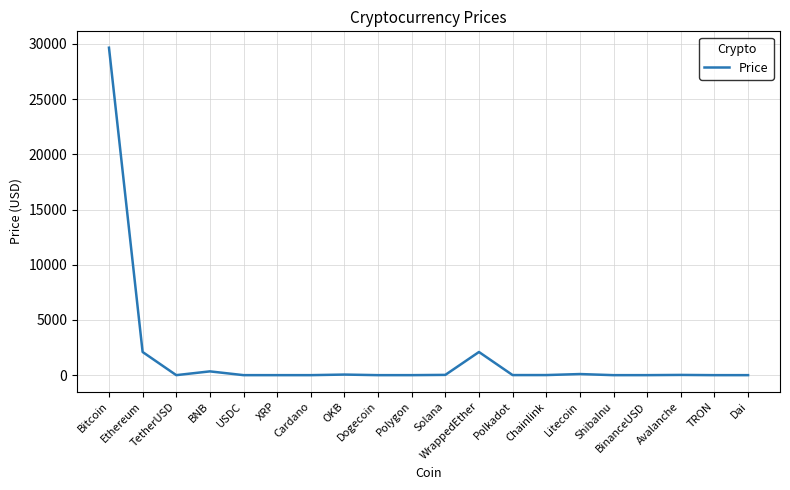

What is the difference between the maximum and minimum values?

29653.5